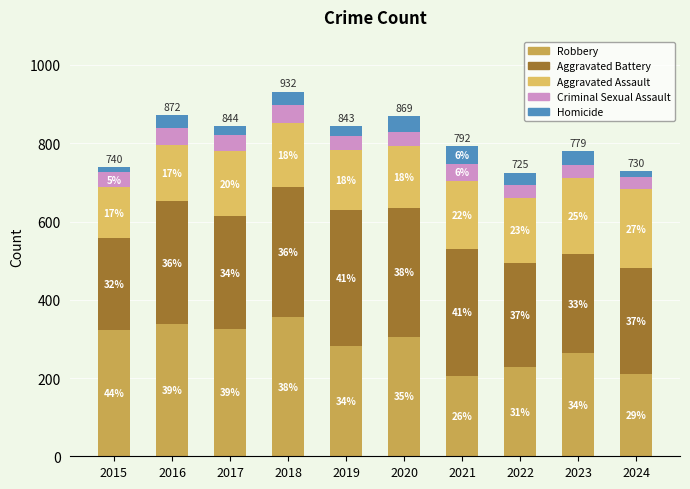

How many bars are there in total?

10